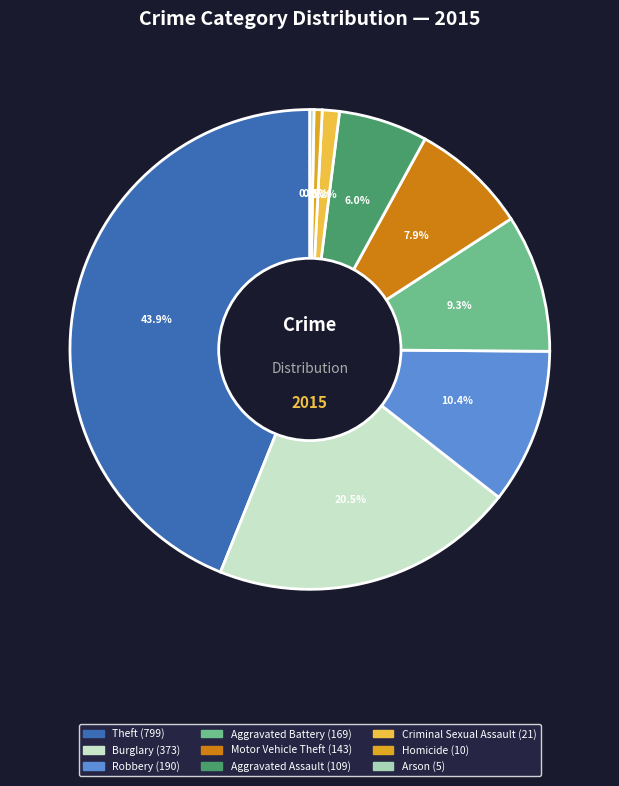

Does any single category account for the majority?

No